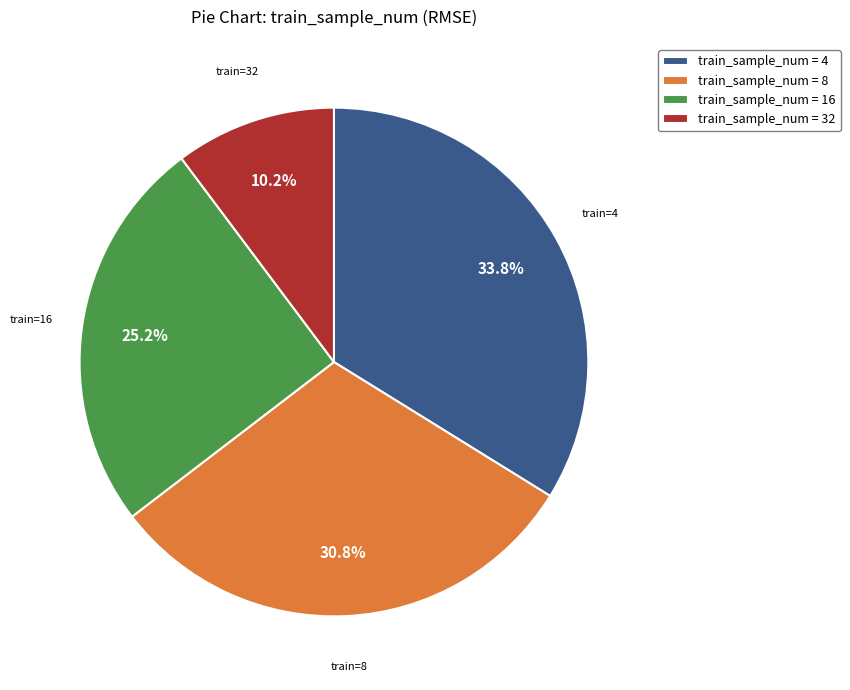

Is there any slice that represents more than half of the pie?

No